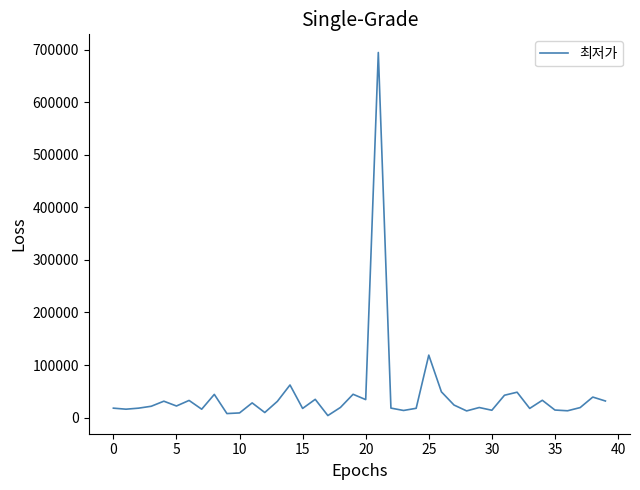

How many lines are shown in the chart?

1